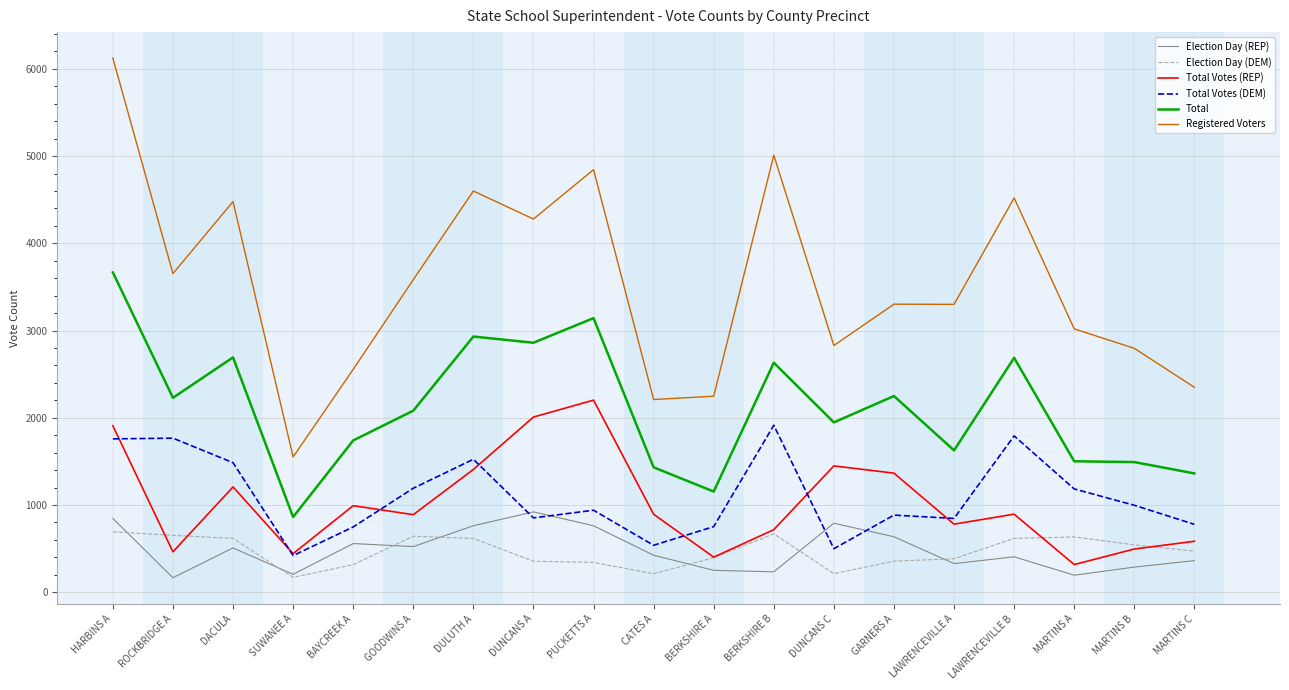

Read the Total Votes (REP) value at ROCKBRIDGE A.

463